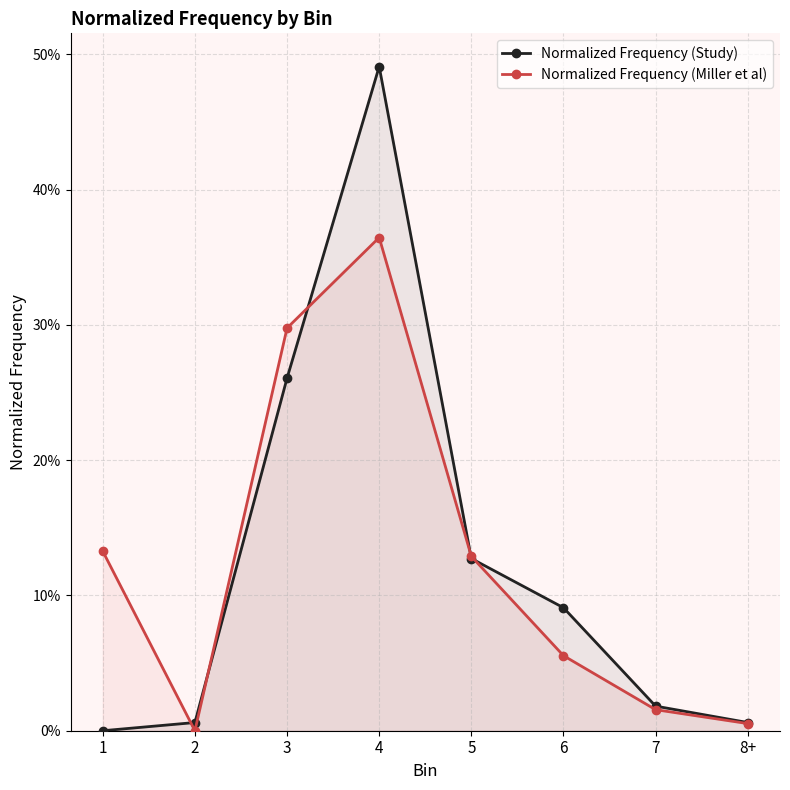

What is the label of the 8th point from the left?

8+